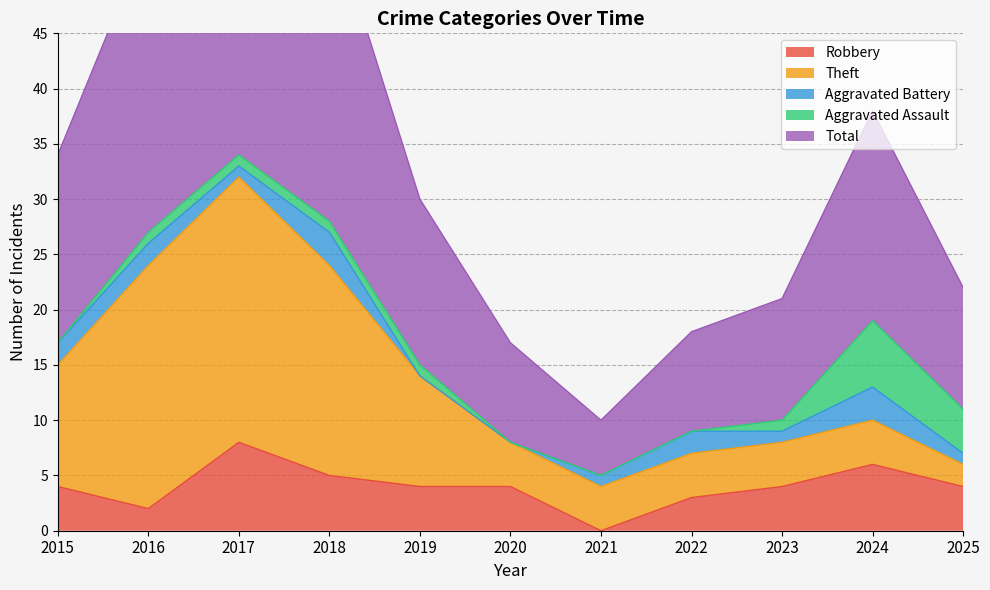

At which label is Aggravated Battery closest to 1?

2017